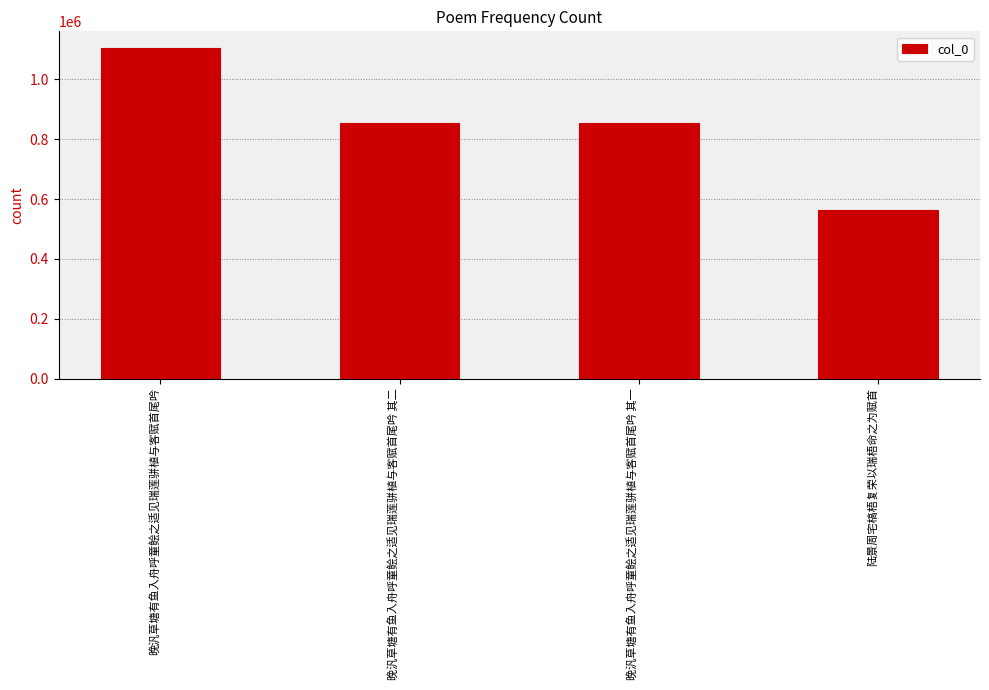

How many bars are there in total?

4